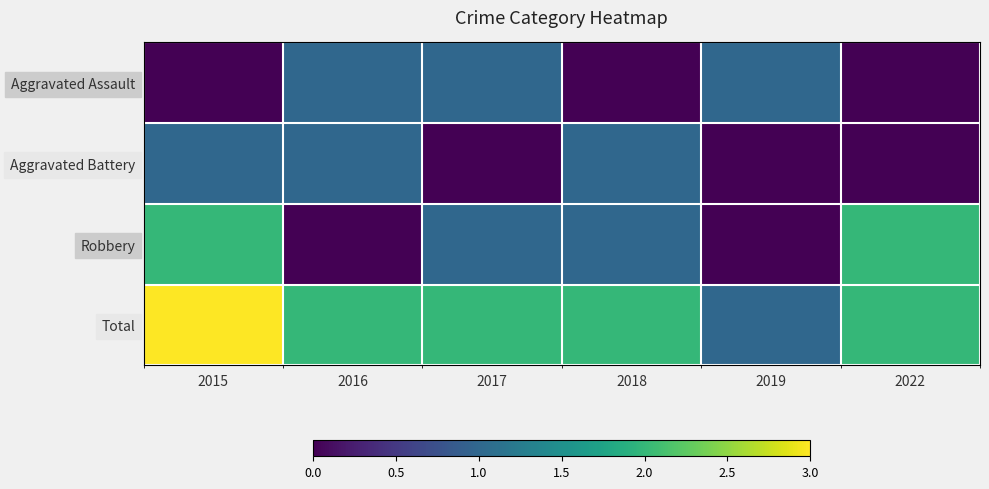

Between 2016 and 2017, which is larger?

2016